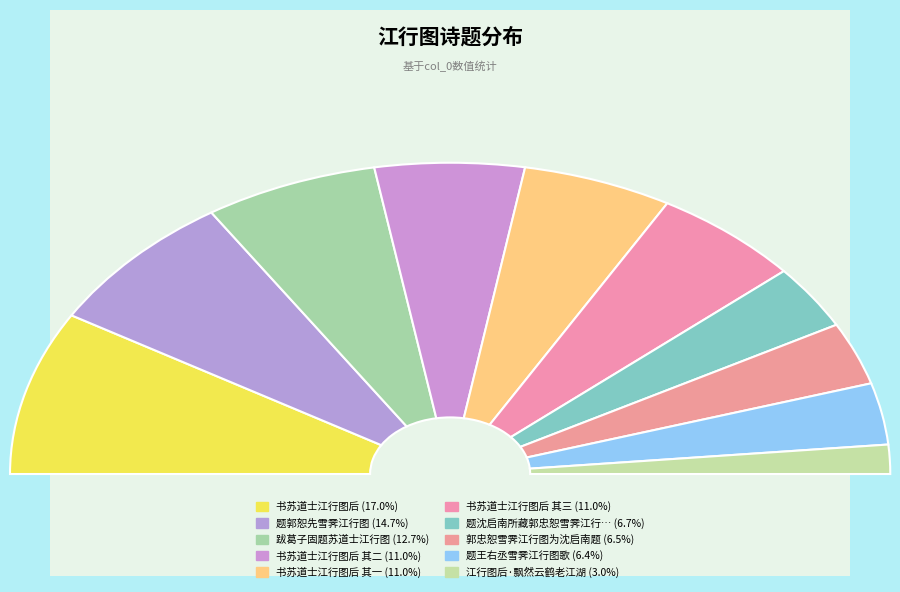

Does 书苏道士江行图后 represent more than half of the total?

No